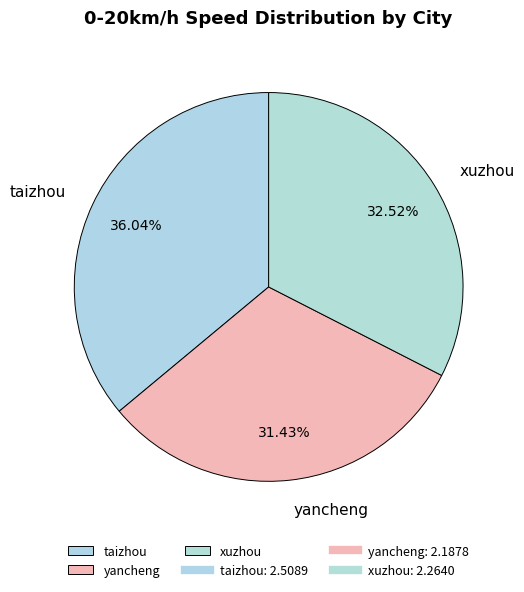

Which has a higher value, xuzhou or taizhou?

taizhou